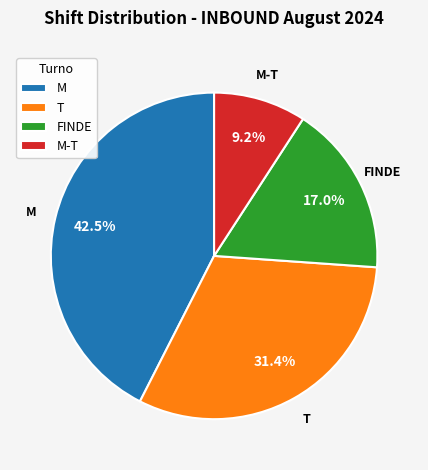

Does FINDE represent more than half of the total?

No